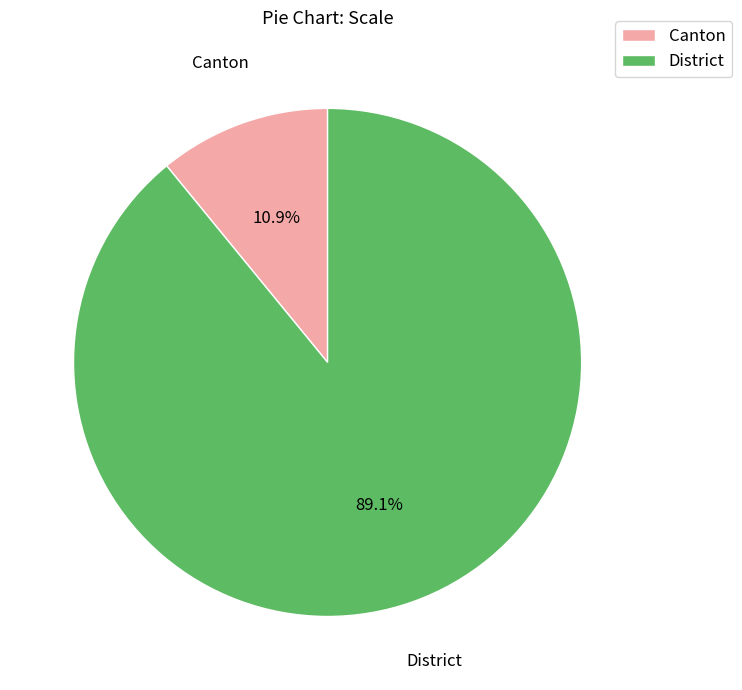

Approximately how many times larger is the value at Canton compared to District?

0.1